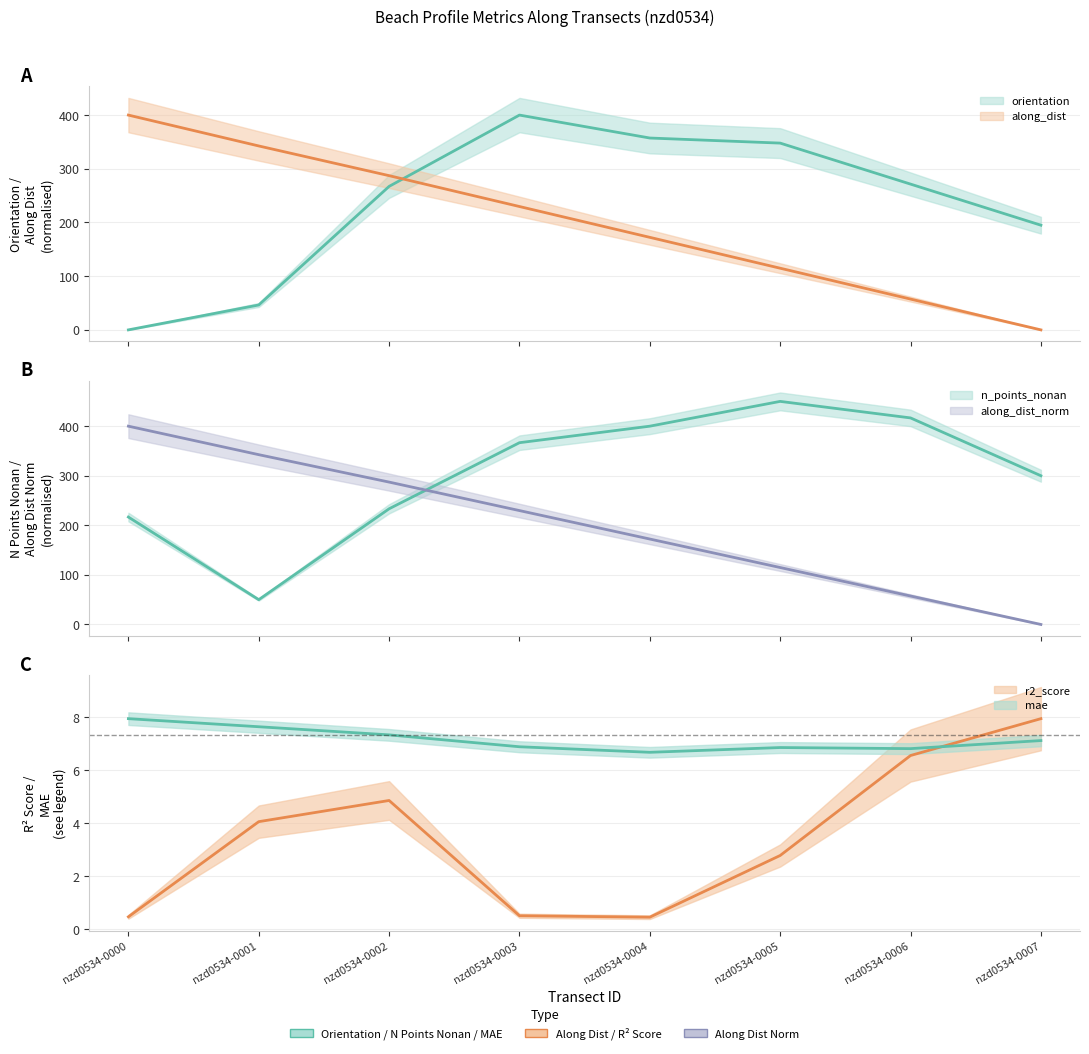

What is the difference between the maximum and minimum values in the r2_score series?

7.5